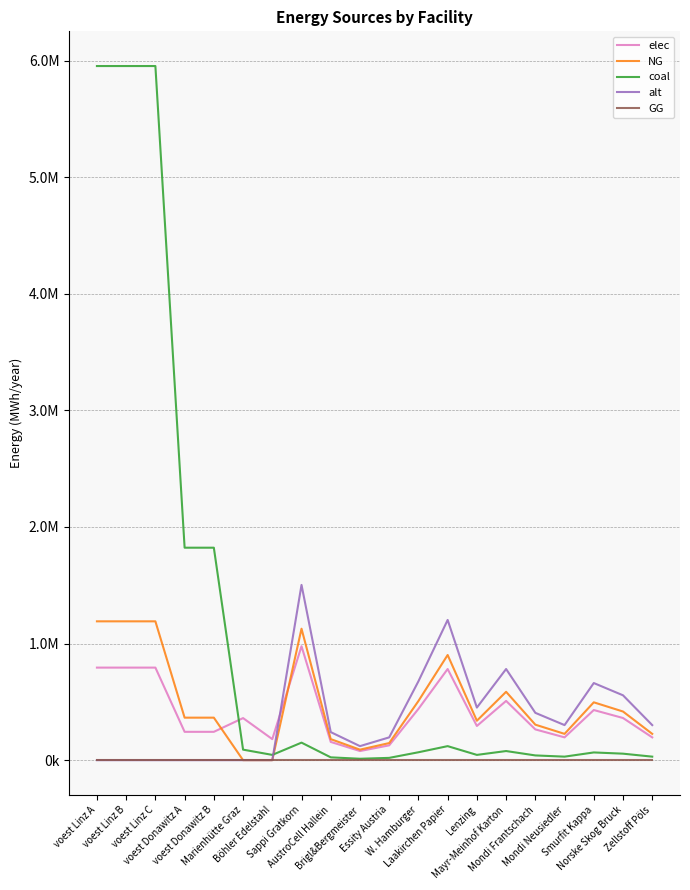

What are all the series names shown in the legend?

elec, NG, coal, alt, GG